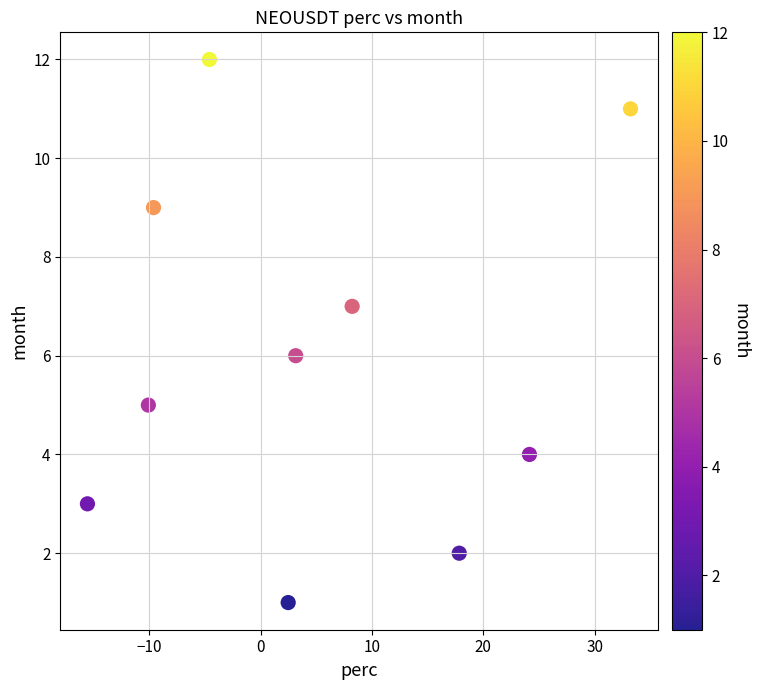

What is the average Y value?

6